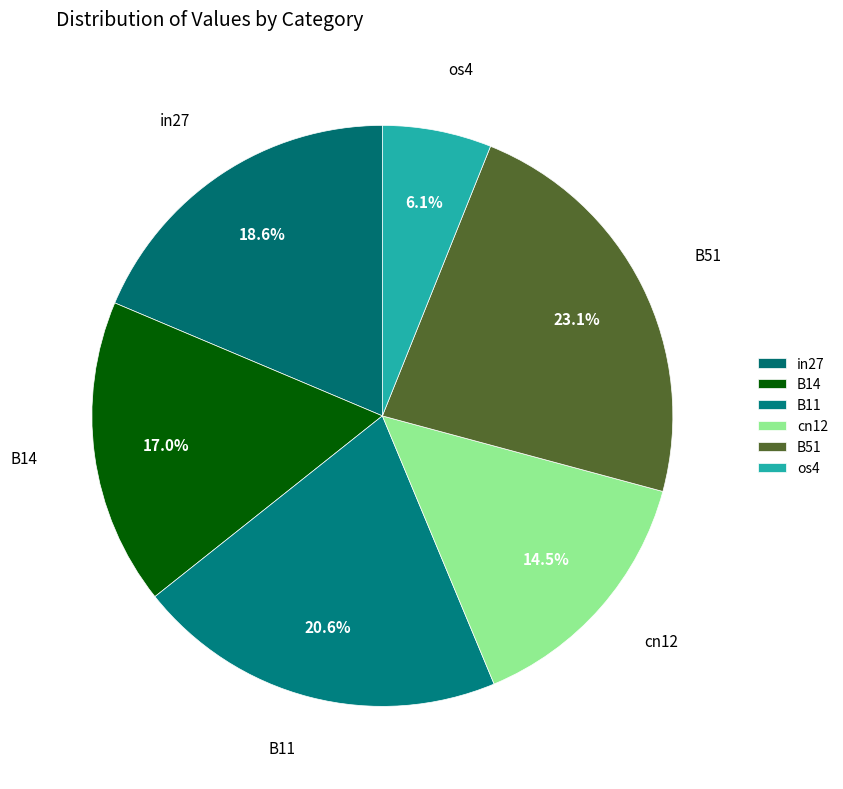

To the nearest percent, what percentage of the pie is B51?

23%